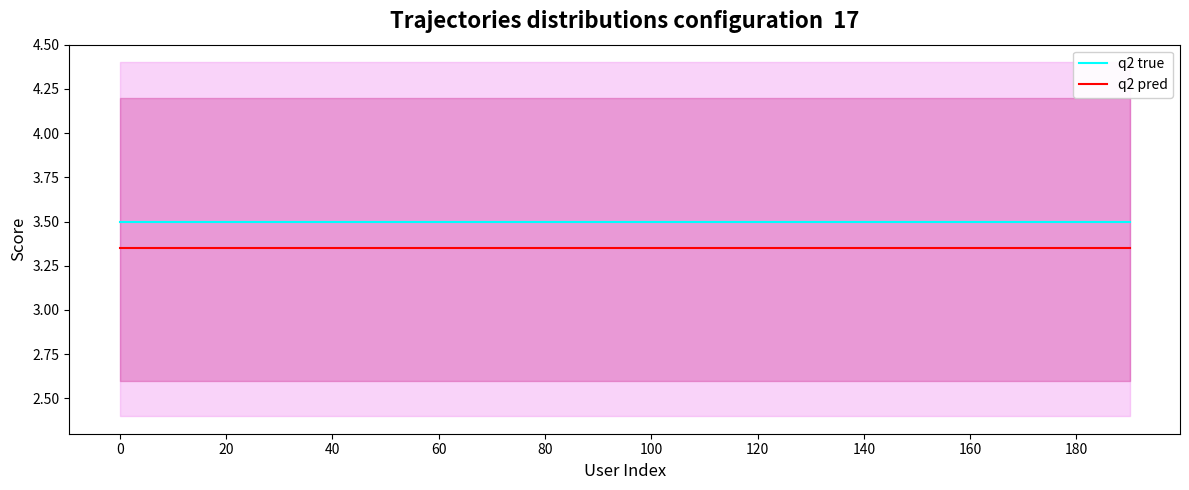

Count the number of categories in the chart.

20